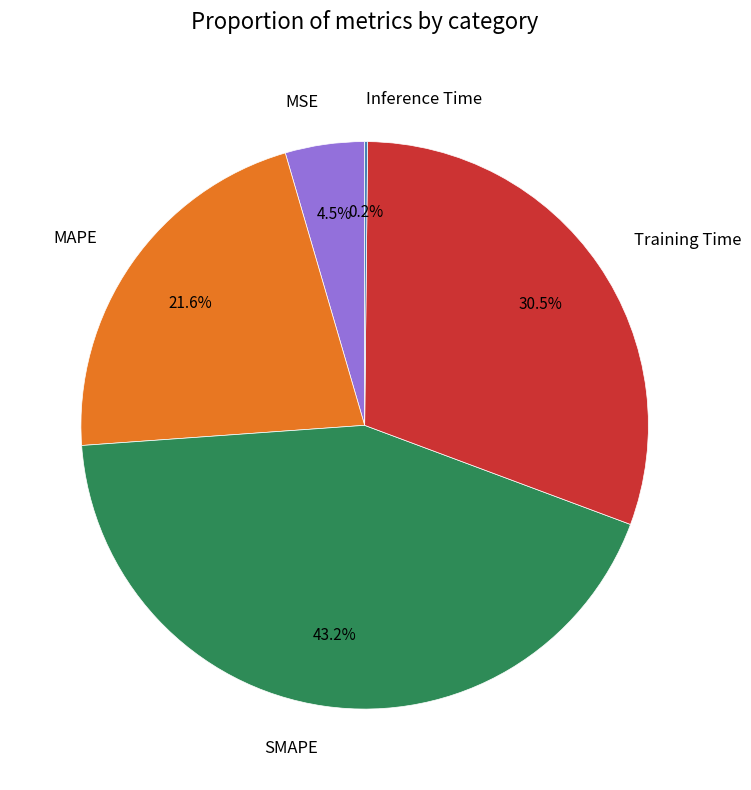

Is SMAPE the majority of the pie?

No